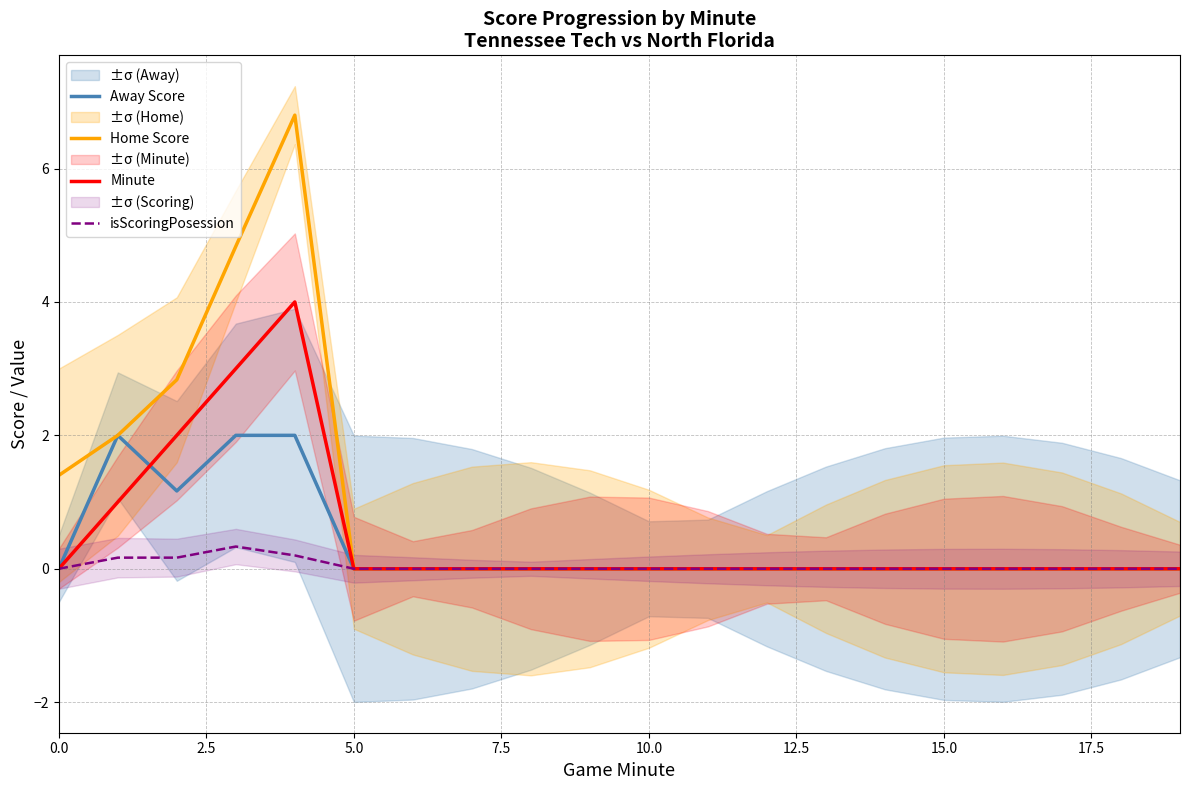

Reading left to right, list all the values displayed in this chart.

Away Score: 0.0	2.0	1.2	2.0	2.0	0.0	0.0	0.0	0.0	0.0	0.0	0.0	0.0	0.0	0.0	0.0	0.0	0.0	0.0	0.0
Home Score: 1.4	2.0	2.8	4.8	6.8	0.0	0.0	0.0	0.0	0.0	0.0	0.0	0.0	0.0	0.0	0.0	0.0	0.0	0.0	0.0
Minute: 0.0	1.0	2.0	3.0	4.0	0.0	0.0	0.0	0.0	0.0	0.0	0.0	0.0	0.0	0.0	0.0	0.0	0.0	0.0	0.0
isScoringPosession: 0.0	0.2	0.2	0.3	0.2	0.0	0.0	0.0	0.0	0.0	0.0	0.0	0.0	0.0	0.0	0.0	0.0	0.0	0.0	0.0